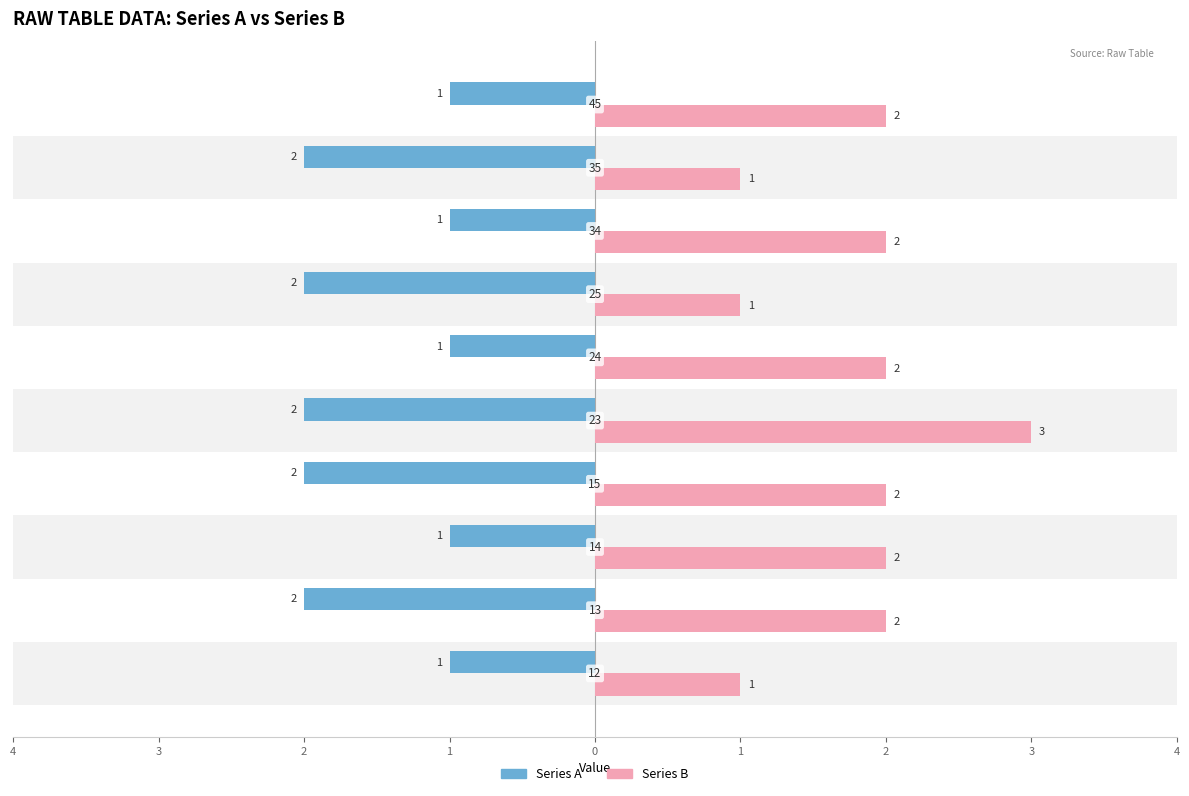

What are all the series names shown in the legend?

Series A, Series B